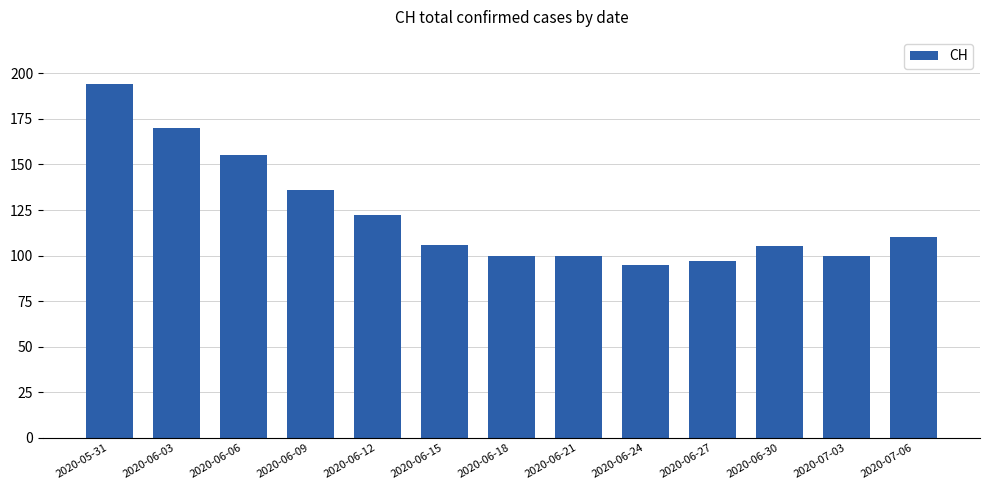

Reading right to left, what are all the values shown in this chart?

2020-07-06=110	2020-07-03=100	2020-06-30=105	2020-06-27=97	2020-06-24=95	2020-06-21=100	2020-06-18=100	2020-06-15=106	2020-06-12=122	2020-06-09=136	2020-06-06=155	2020-06-03=170	2020-05-31=194